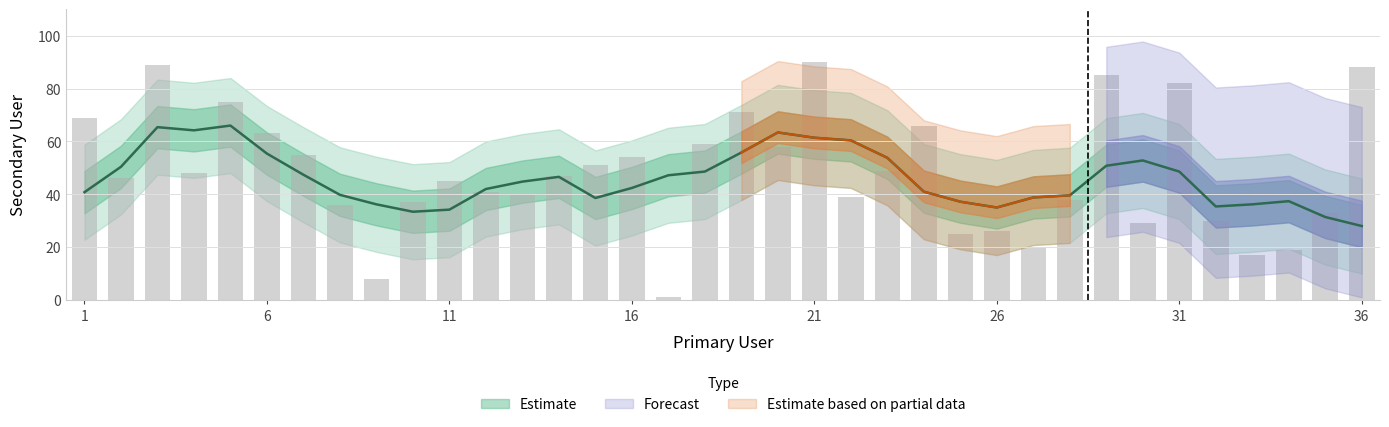

How many data points does each series have?

36